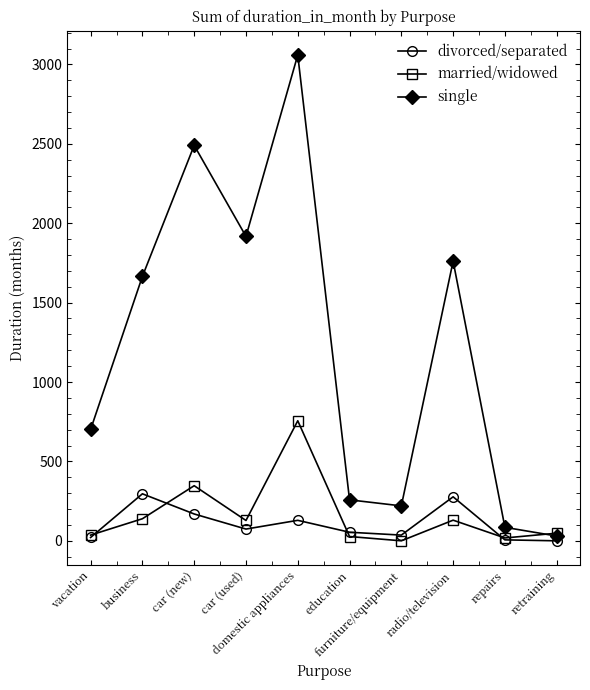

What is the difference between the divorced/separated values at domestic appliances and car (new)?

40